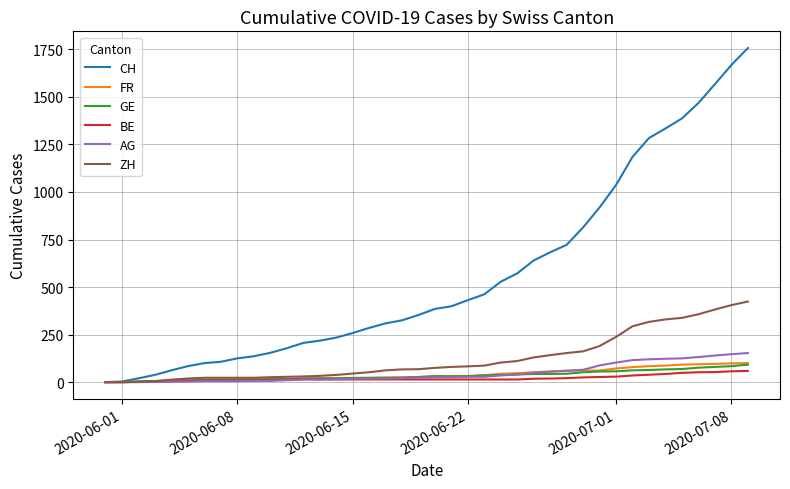

What is the greatest value displayed?

1757